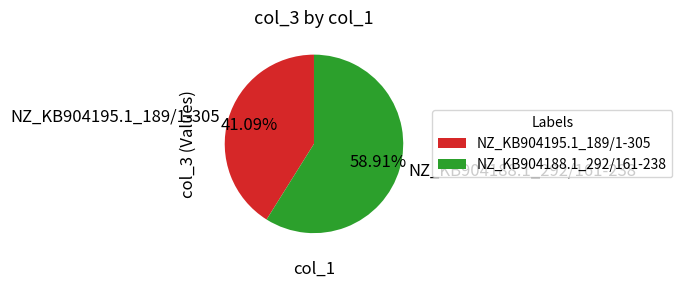

To the nearest percent, what is the combined percentage of NZ_KB904188.1_292/161-238 and NZ_KB904195.1_189/1-305?

100%